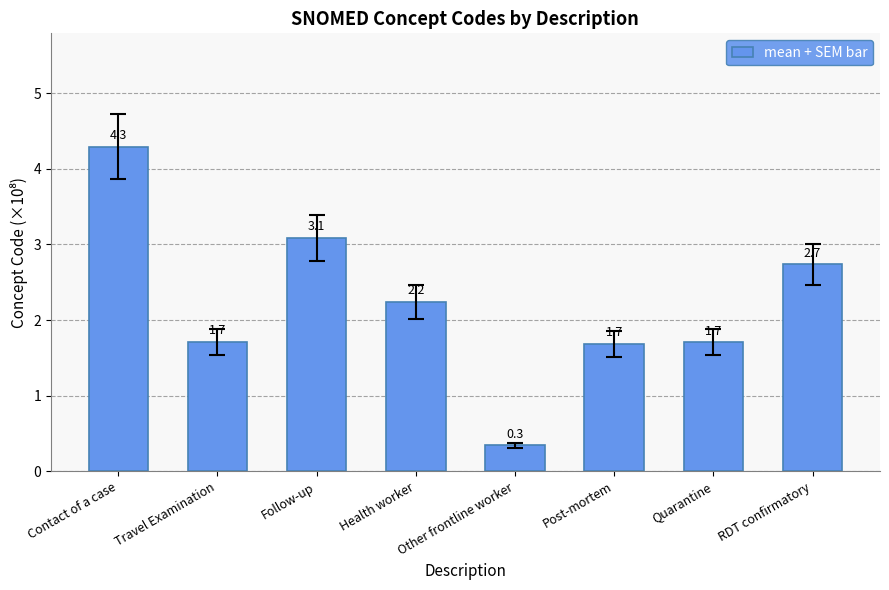

Count the number of values greater than 2.

4